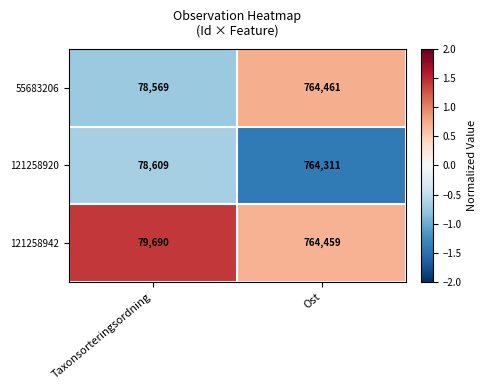

Count the number of data series in this chart.

3